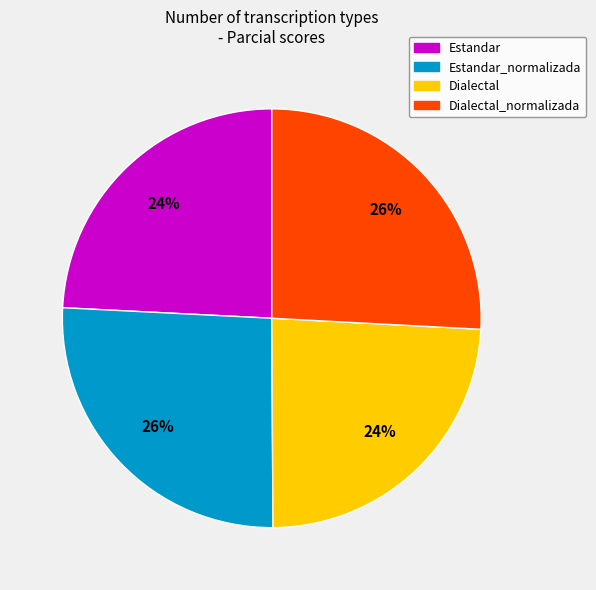

The Dialectal slice represents 12% of the pie. True or false?

False